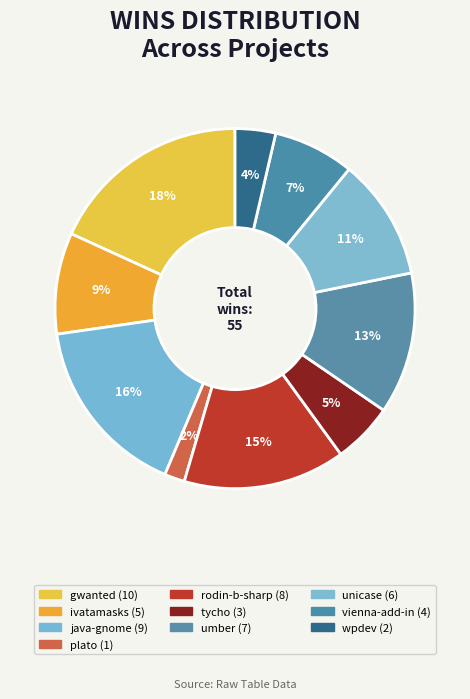

Count the number of slices in the pie.

10